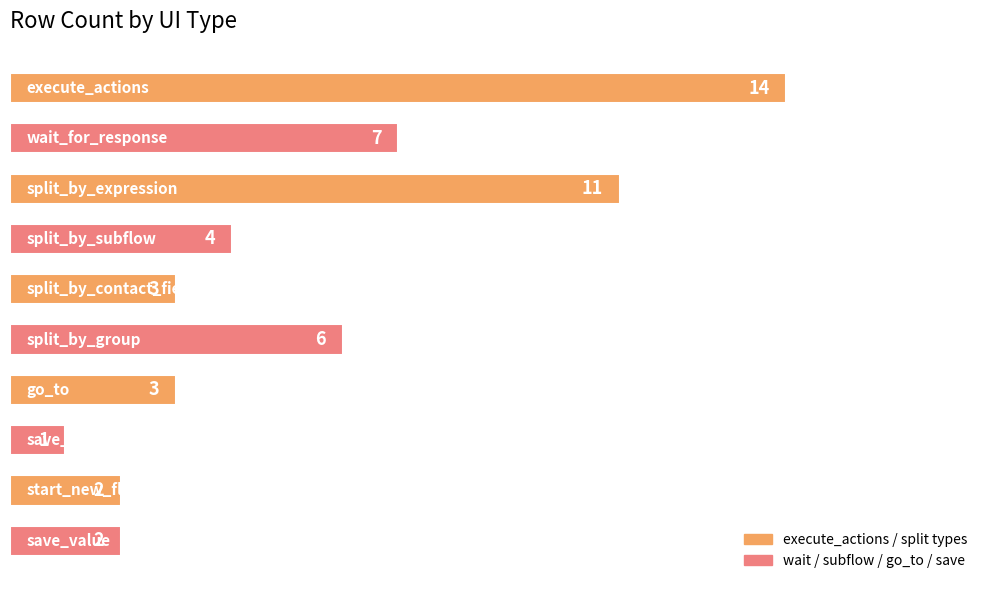

What is the value of the 4th bar from the top?

4